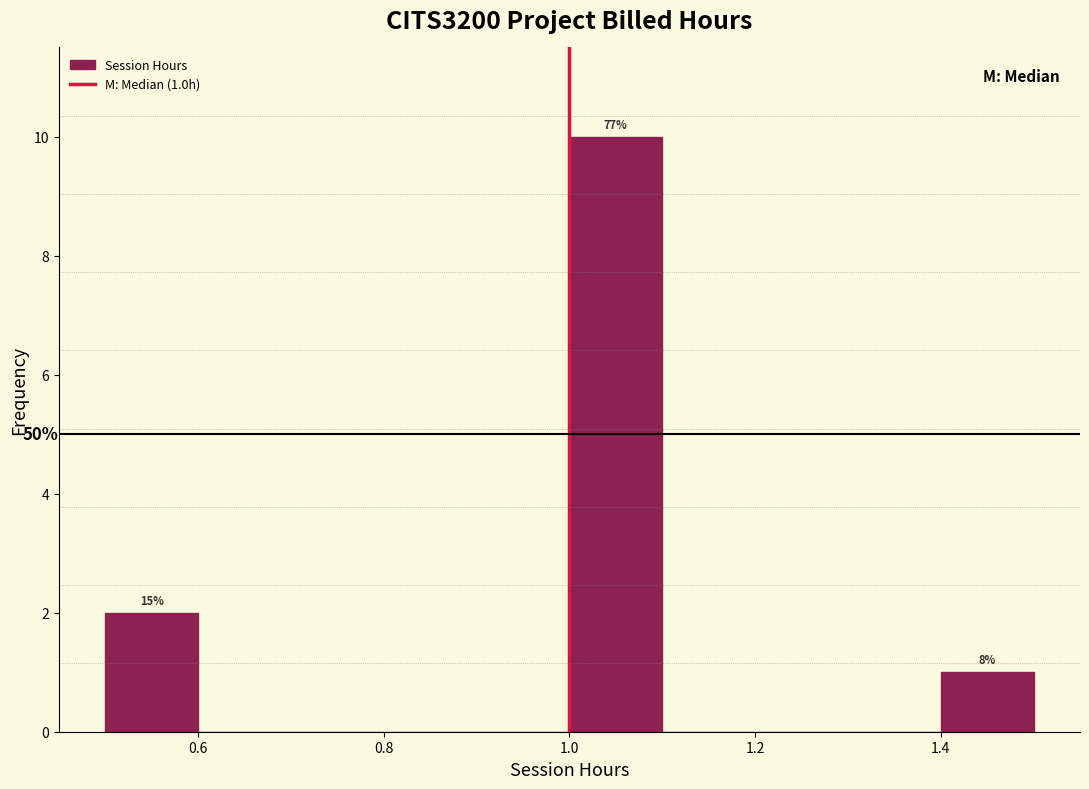

Over which range of the x-axis is the bar tallest?

1.0 to 1.1